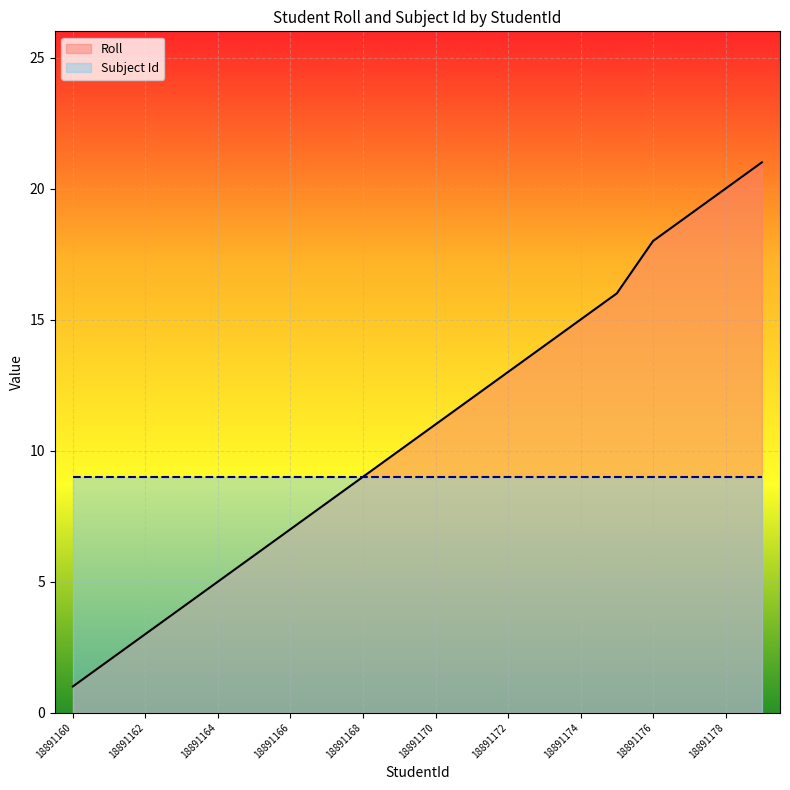

Where does the data first go above 11?

18891171